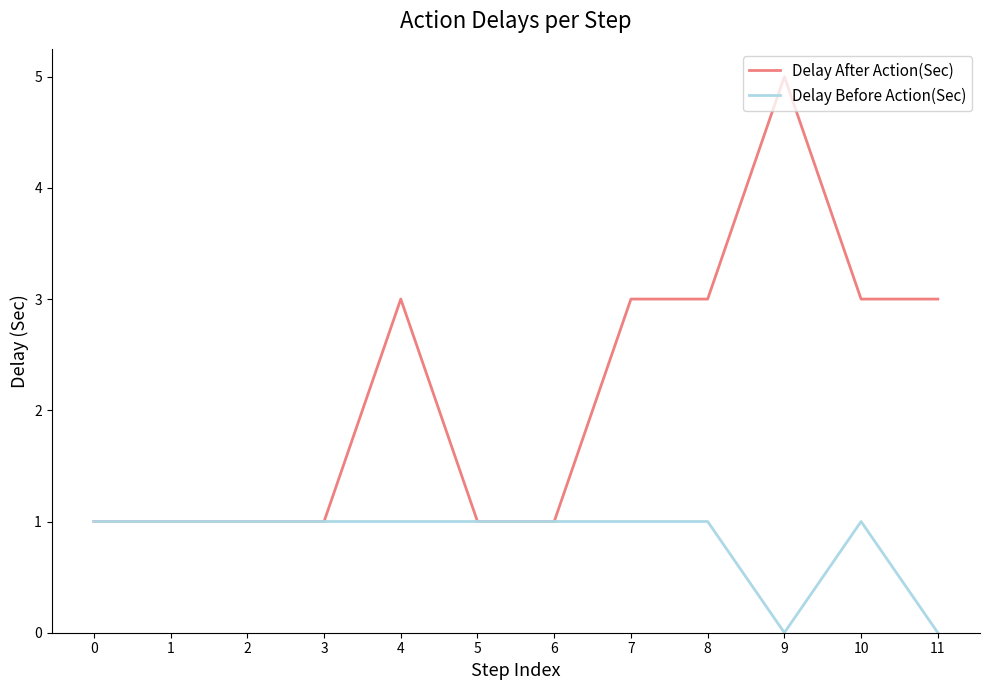

Is it true that Delay After Action(Sec) equals 5 at 8?

False